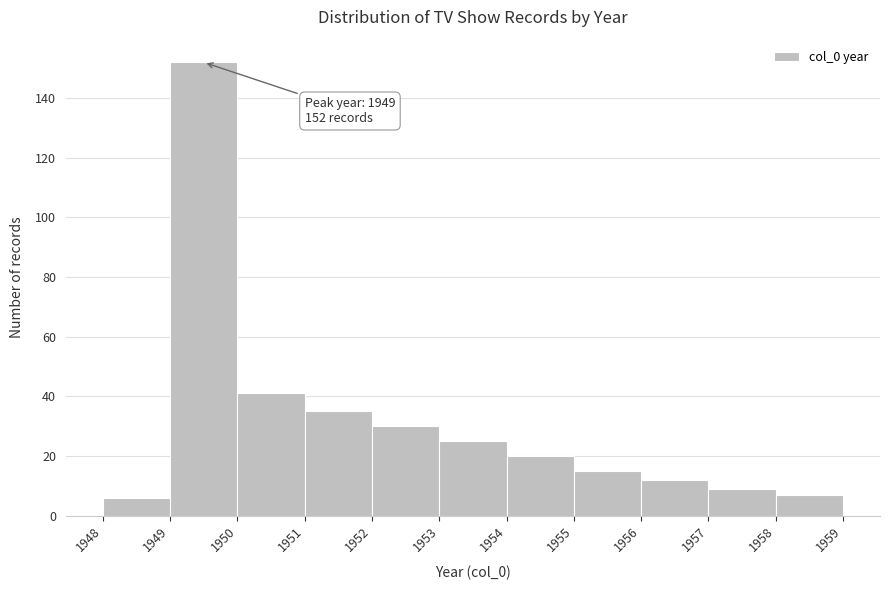

Over which range of the x-axis is the bar tallest?

1949 to 1950